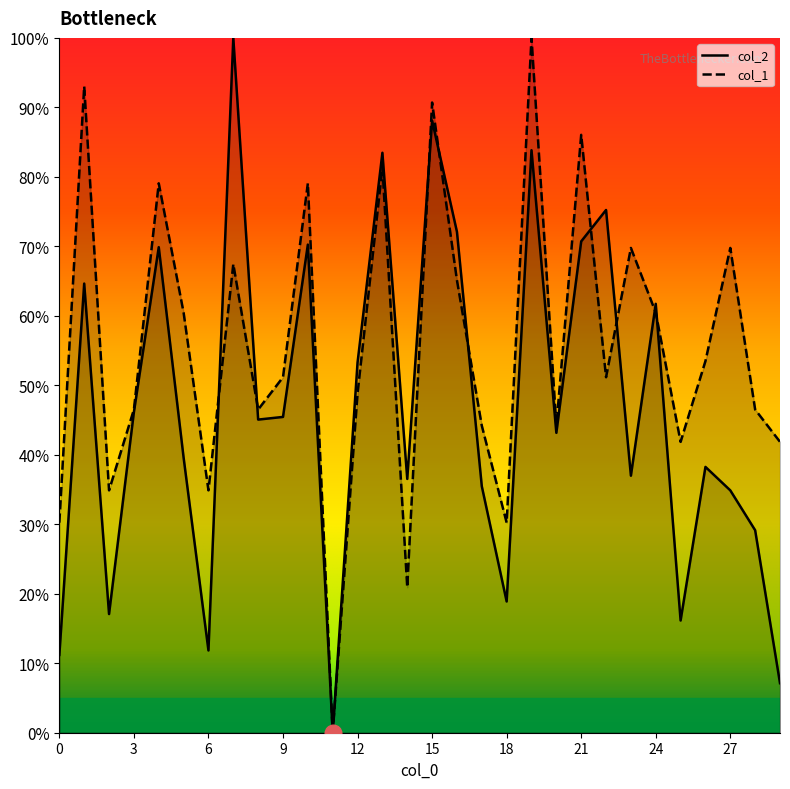

At which category is the sum across all series the highest?

19